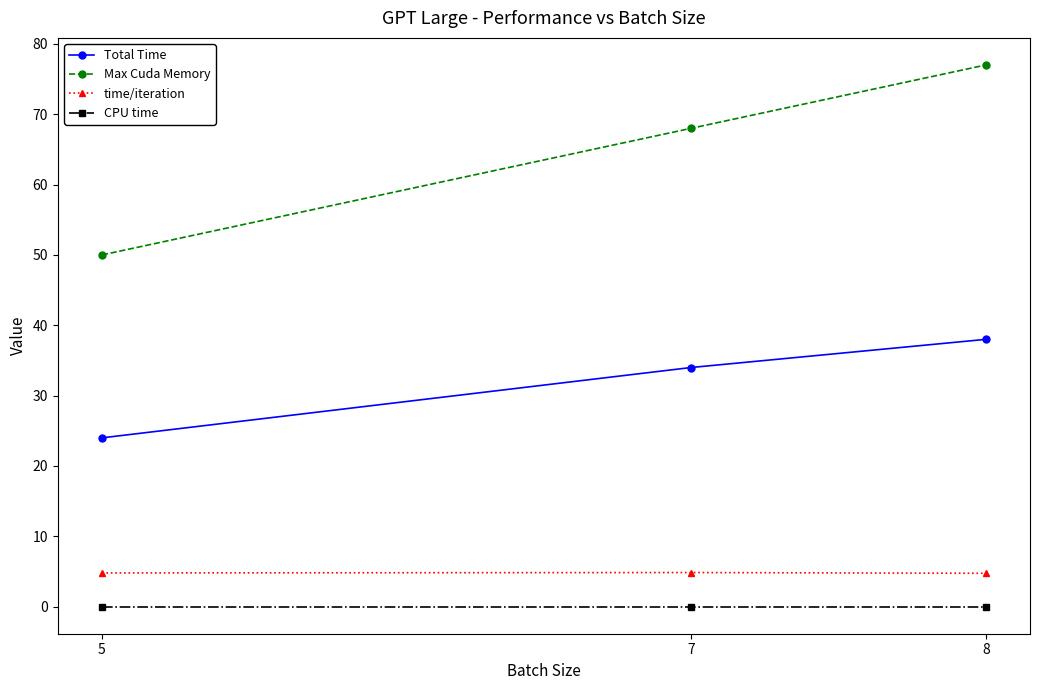

What is the average value of the Max Cuda Memory series?

65.0